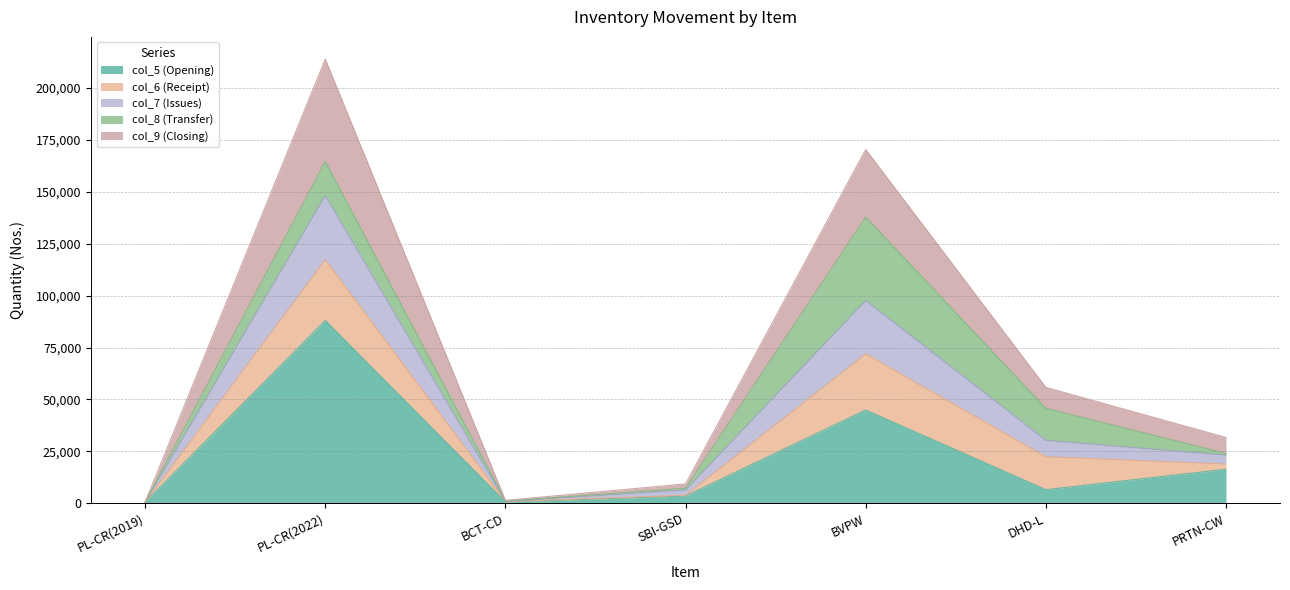

At which category is the sum across all series the highest?

PL-CR(2022)